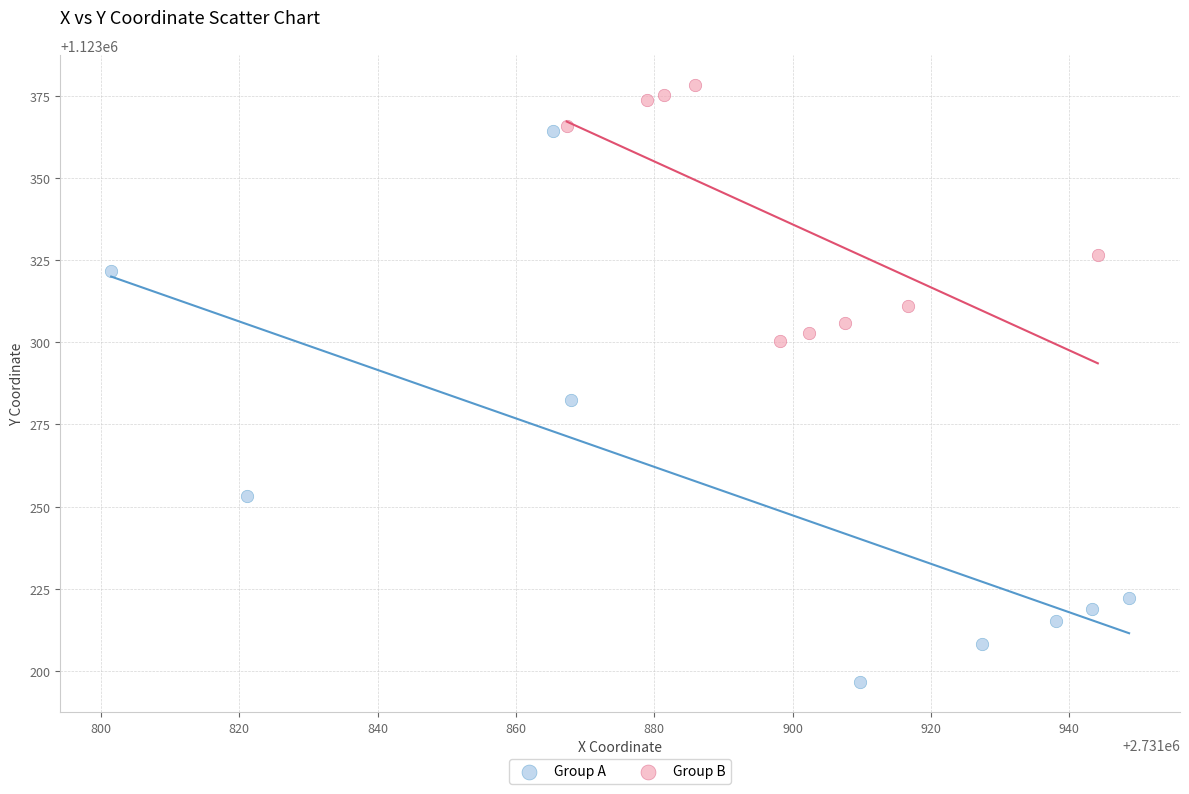

Which series contains the lowest Y value?

Group A